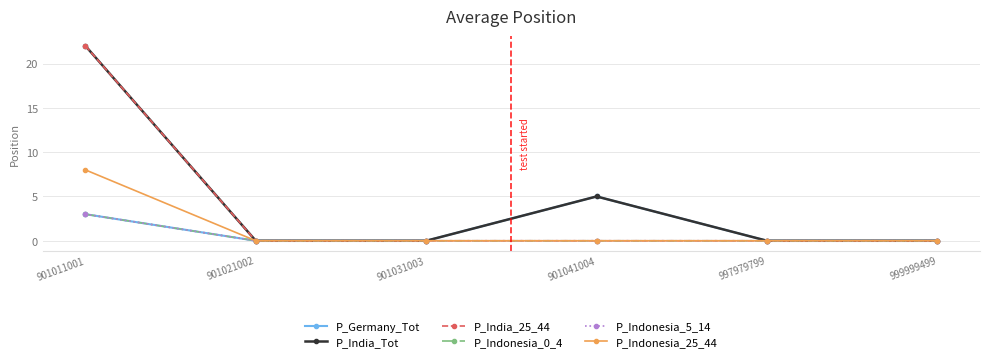

What is the sum of all P_Indonesia_0_4 values?

3